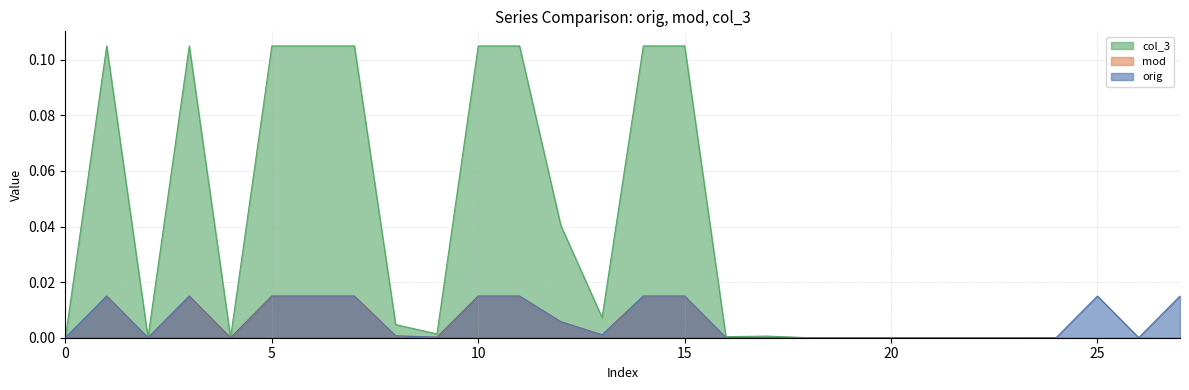

True or false: orig and col_3 cross at least once.

True